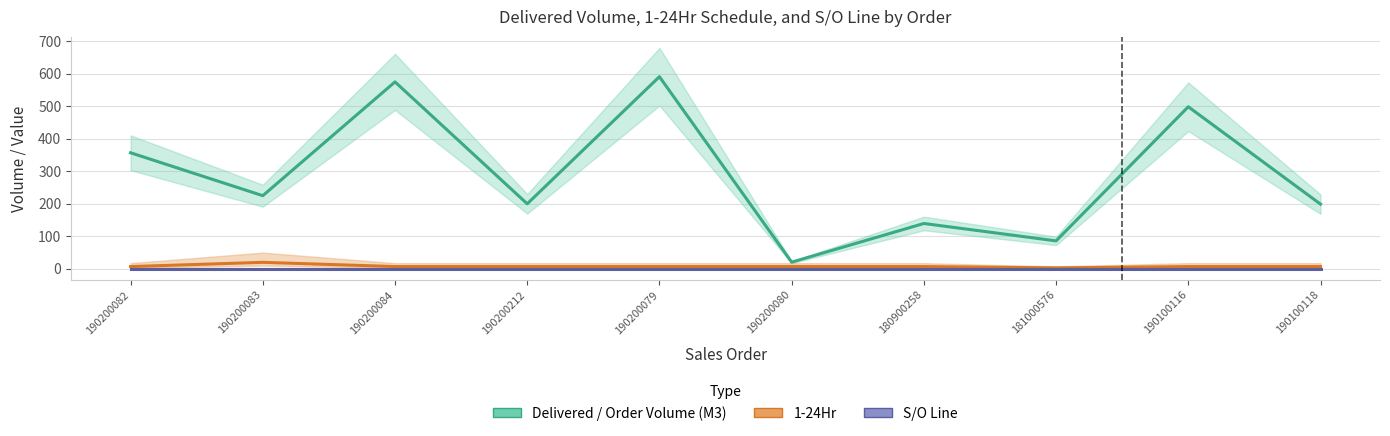

How many lines are shown in the chart?

3